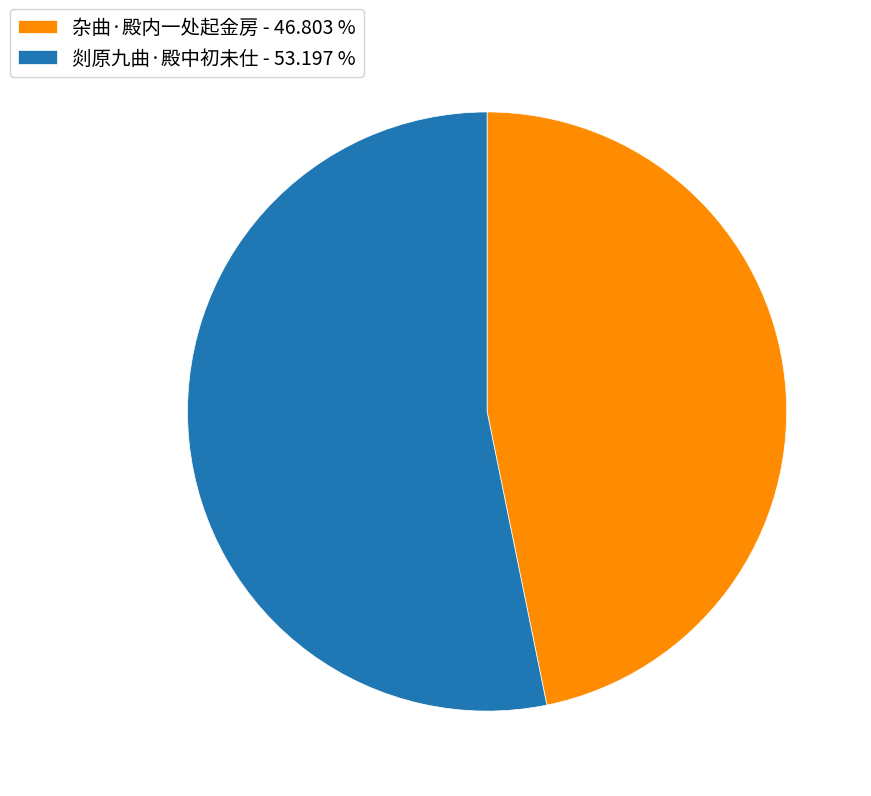

Between 剡原九曲·殿中初未仕 - 53.197 % and 杂曲·殿内一处起金房 - 46.803 %, which is larger?

剡原九曲·殿中初未仕 - 53.197 %